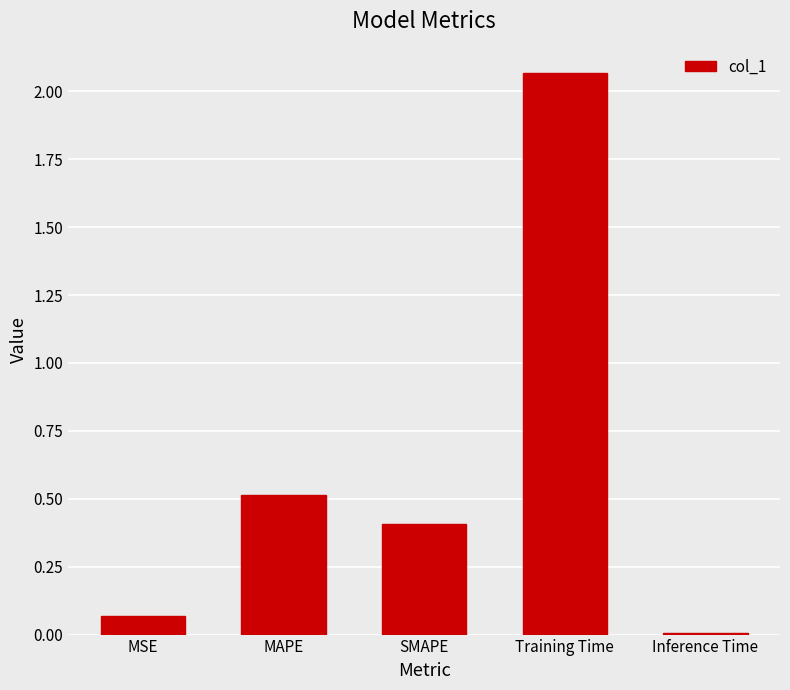

Rank the categories by value from lowest to highest.

Inference Time, MSE, SMAPE, MAPE, Training Time